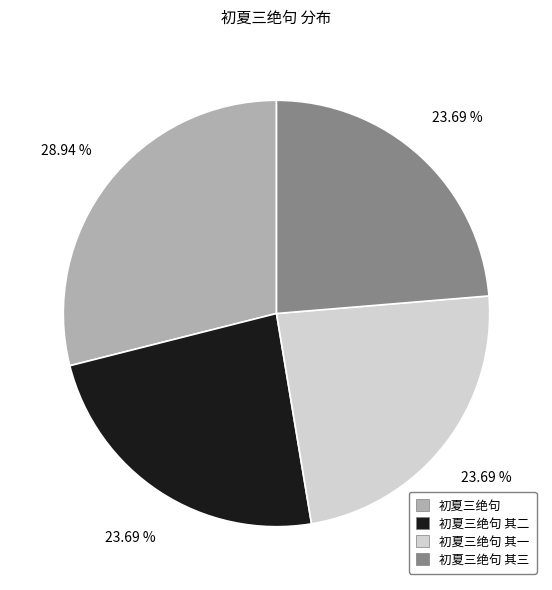

Between 初夏三绝句 其二 and 初夏三绝句, which is larger?

初夏三绝句